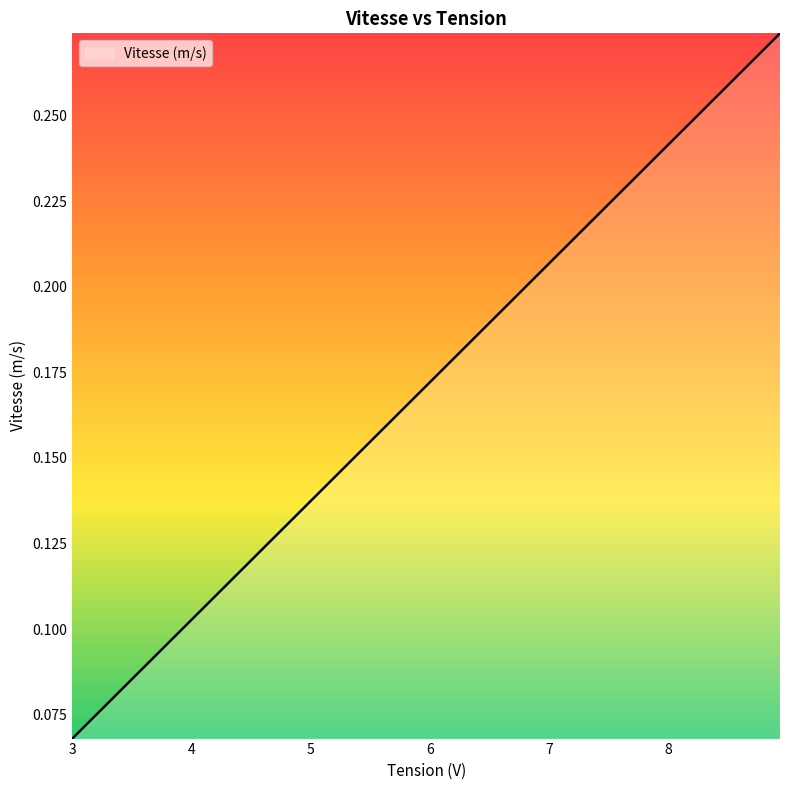

What is the maximum value shown in the chart?

0.3